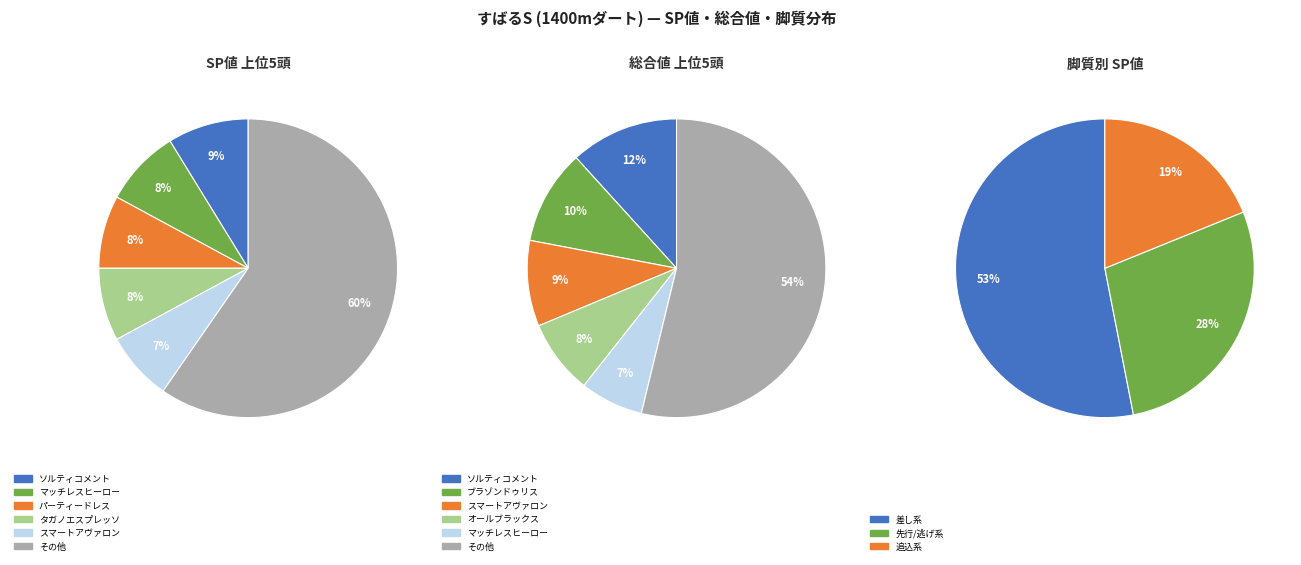

To the nearest percent, what percentage of the pie is マッチレスヒーロー?

8%